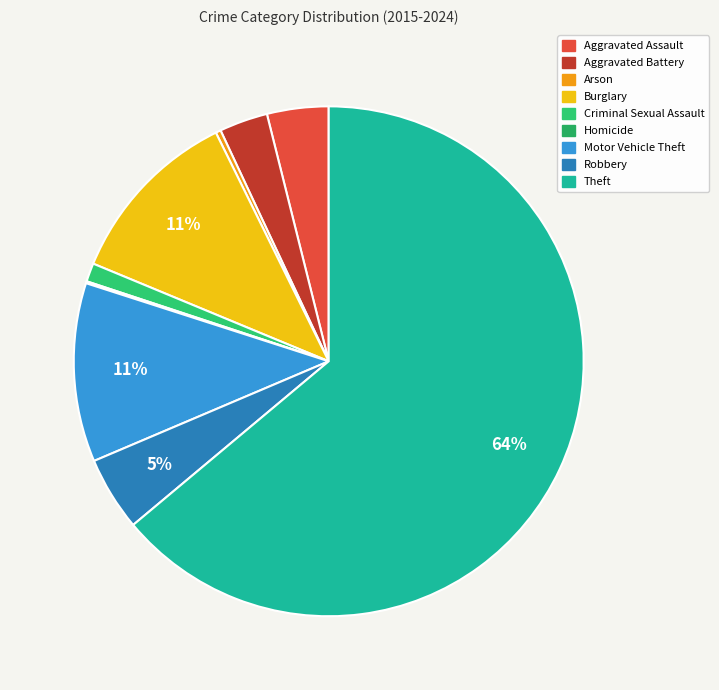

What percentage do Criminal Sexual Assault and Arson together represent?

1.5%